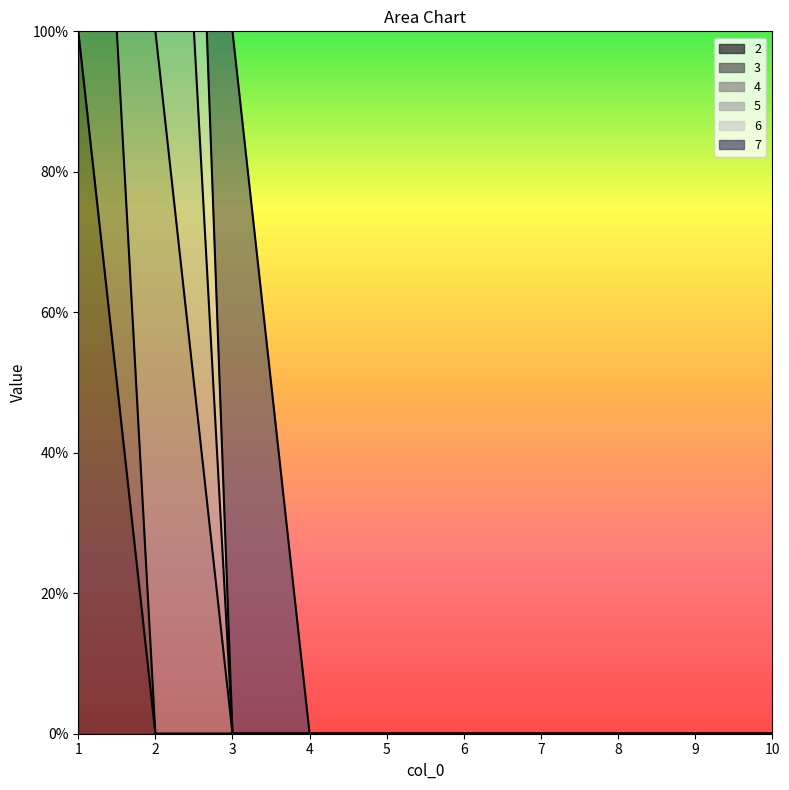

True or false: 2 has more than 2 points higher than both neighbors.

False